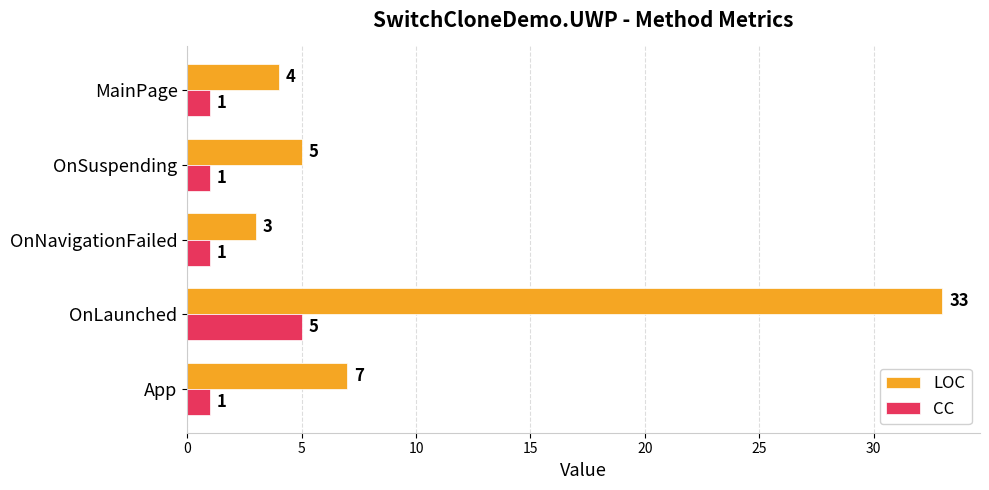

What is the total value across all series at App?

8